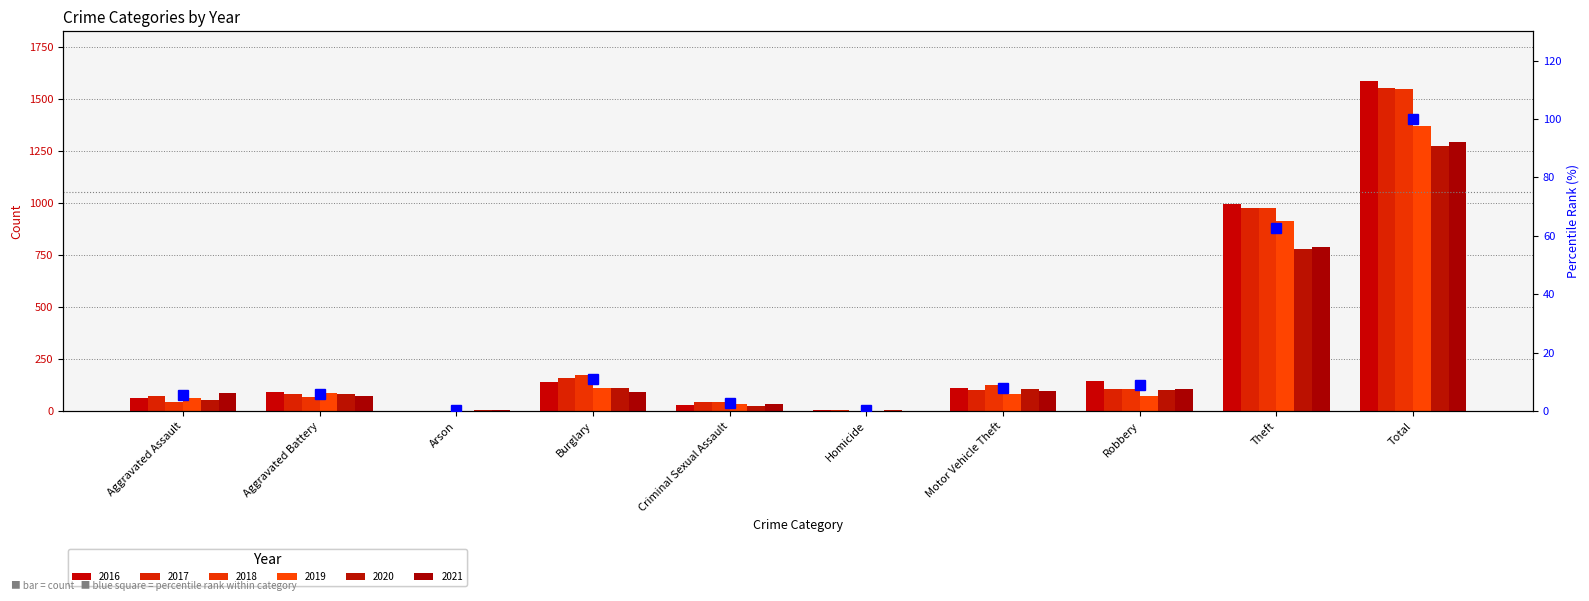

What is the sum of all values?

206.0